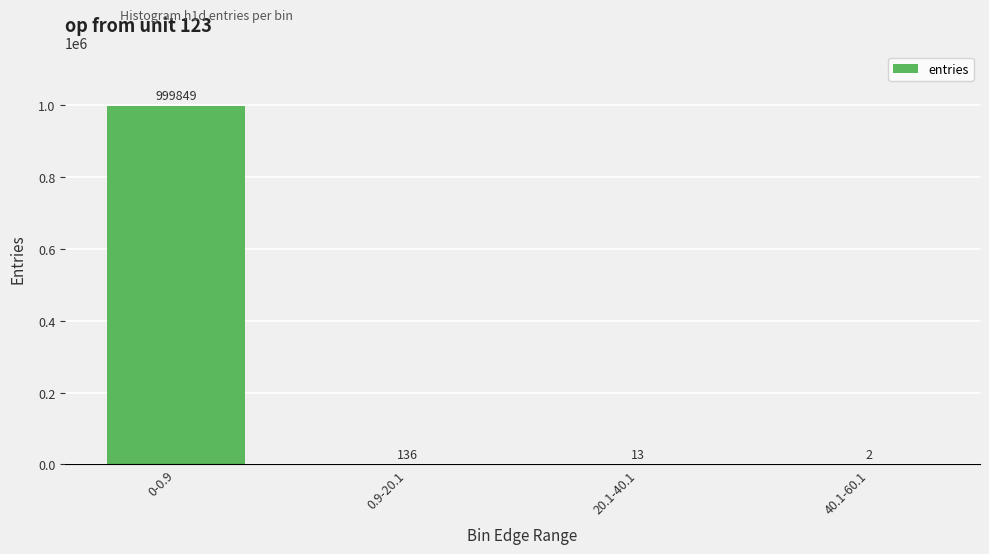

The chart shows a value of 2 at 40.1-60.1. True or false?

True